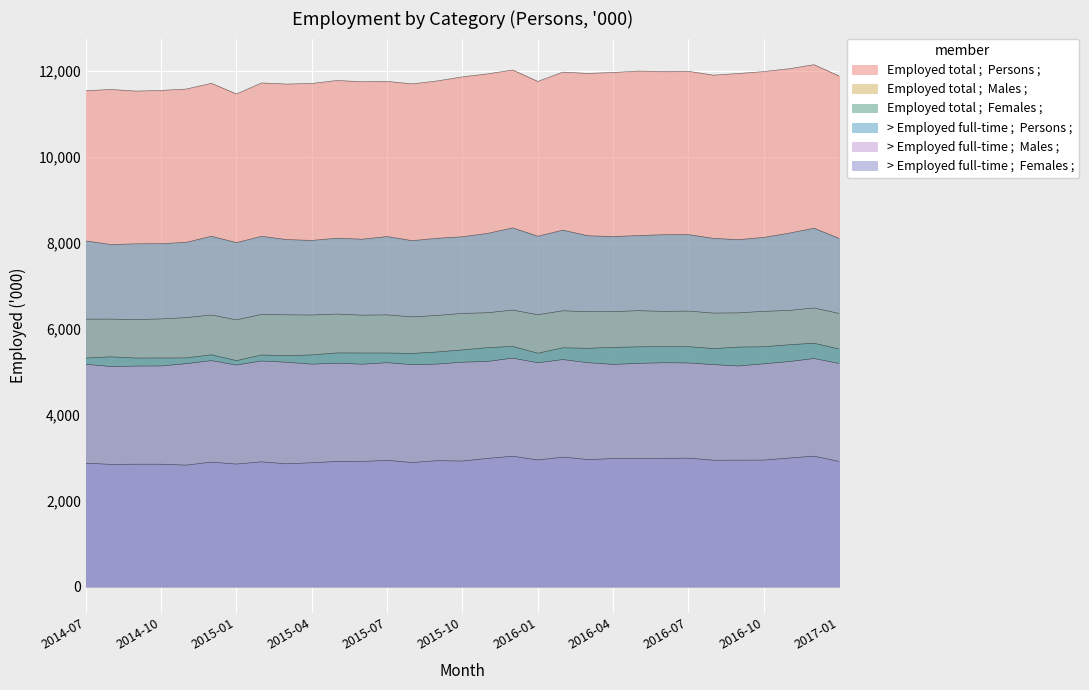

What is the sum of the > Employed full-time ;  Persons ; values at 2015-08 and 2015-10?

16194.1